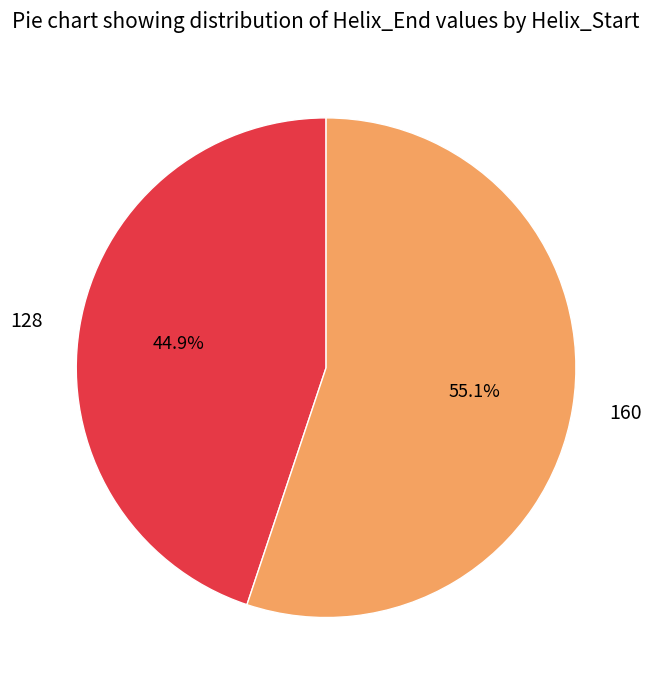

Approximately how many times larger is the value at 160 compared to 128?

1.2